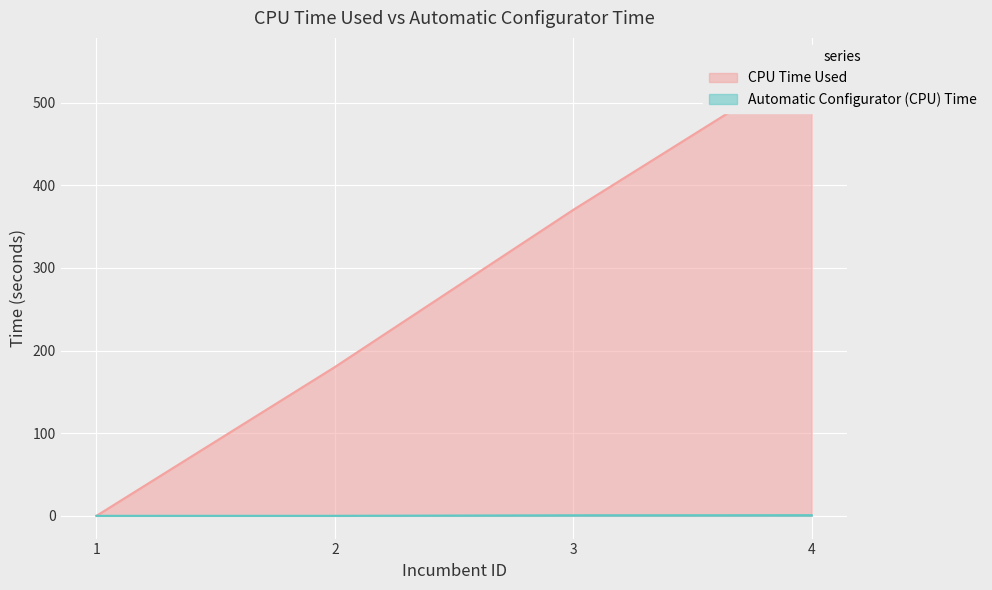

True or false: Automatic Configurator (CPU) Time has a value of 0.6 at 3.

True